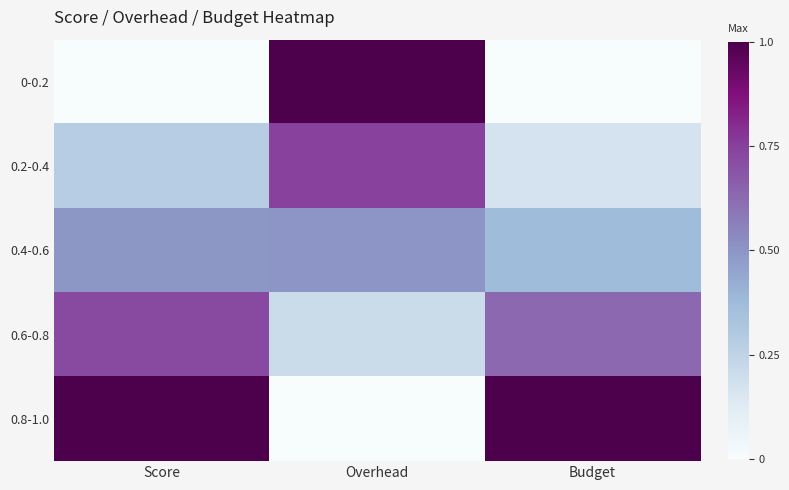

How many series are shown in this chart?

5